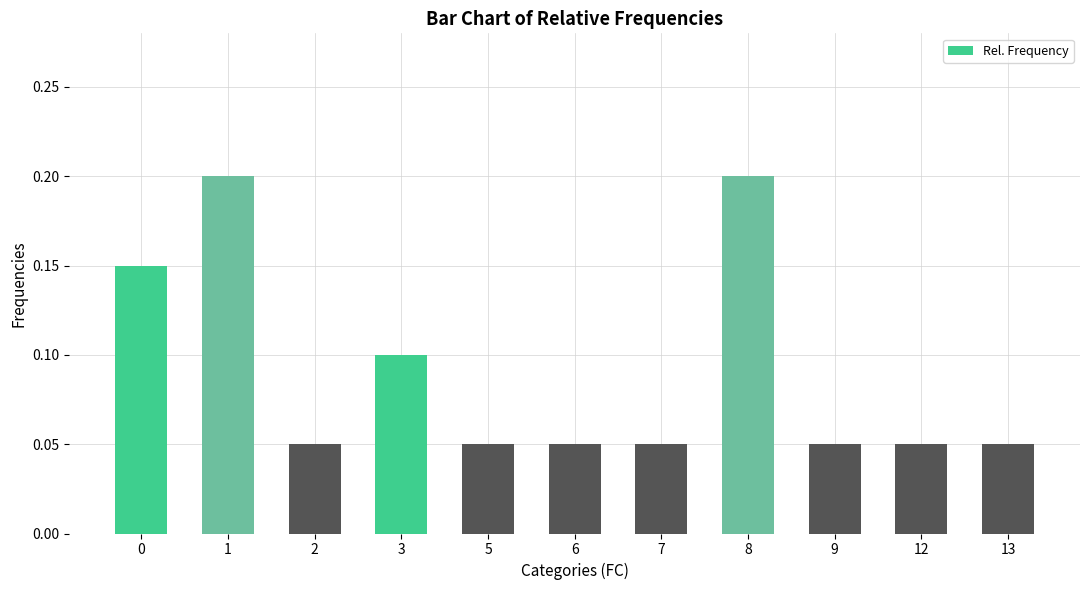

The chart shows a value of 0.1 at 7. True or false?

True